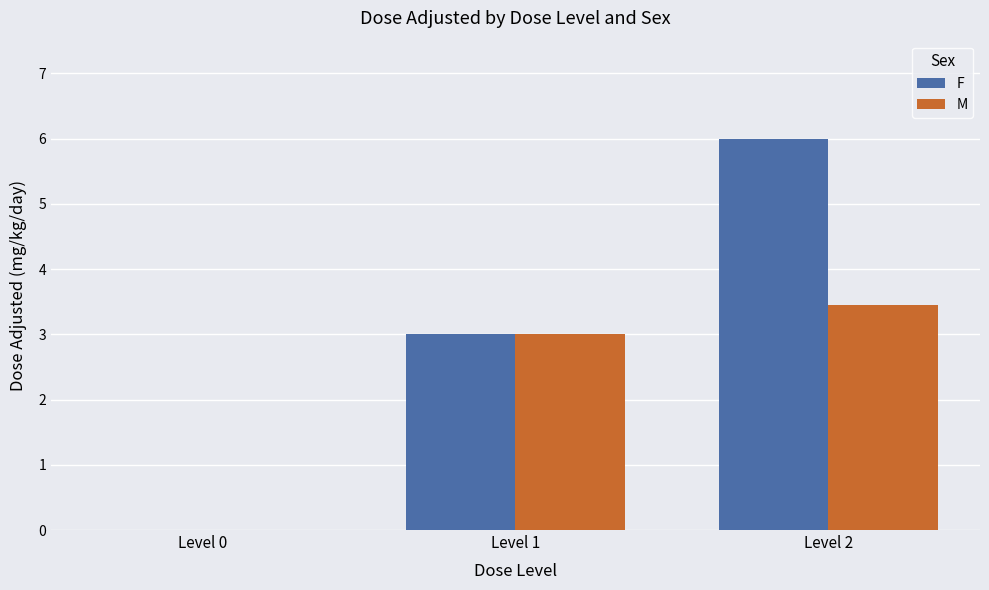

How many groups of bars are there?

3